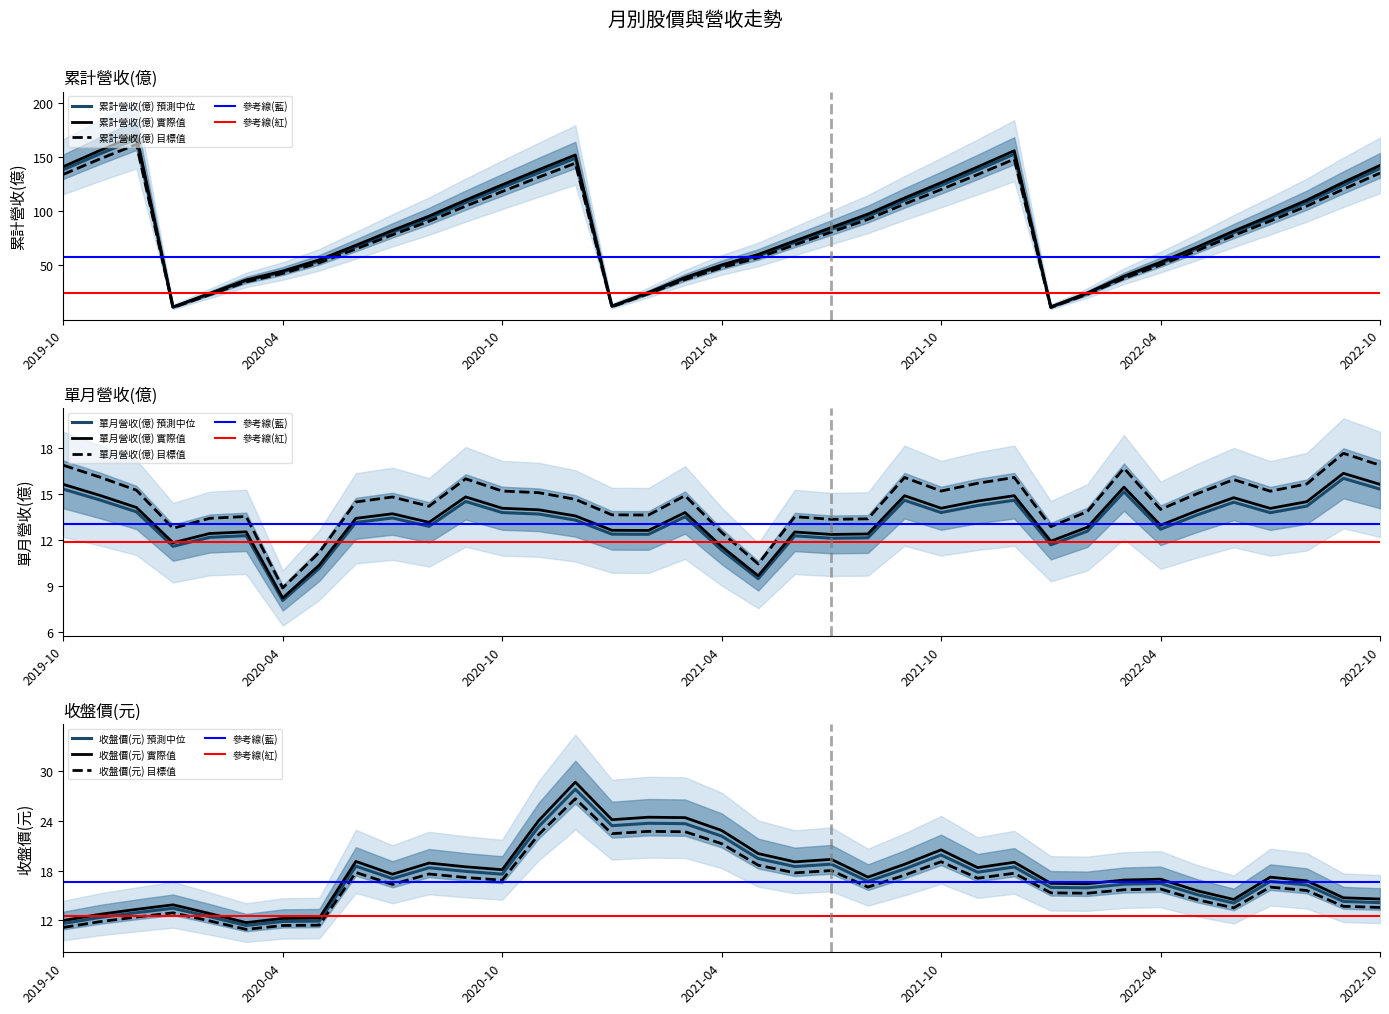

List the series in order of their peak value, highest first.

累計營收(億), 收盤價(元), 單月營收(億)